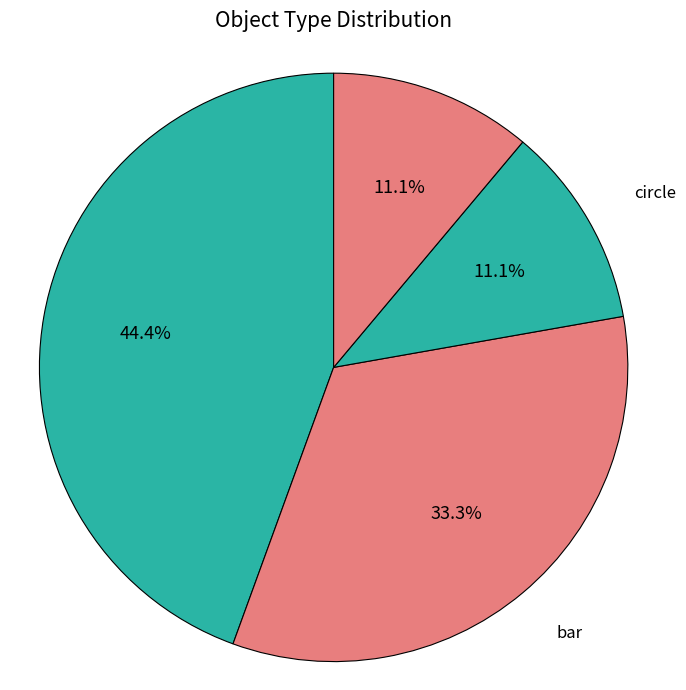

Combined, what portion of the pie is User Circle and bar?

44.4%